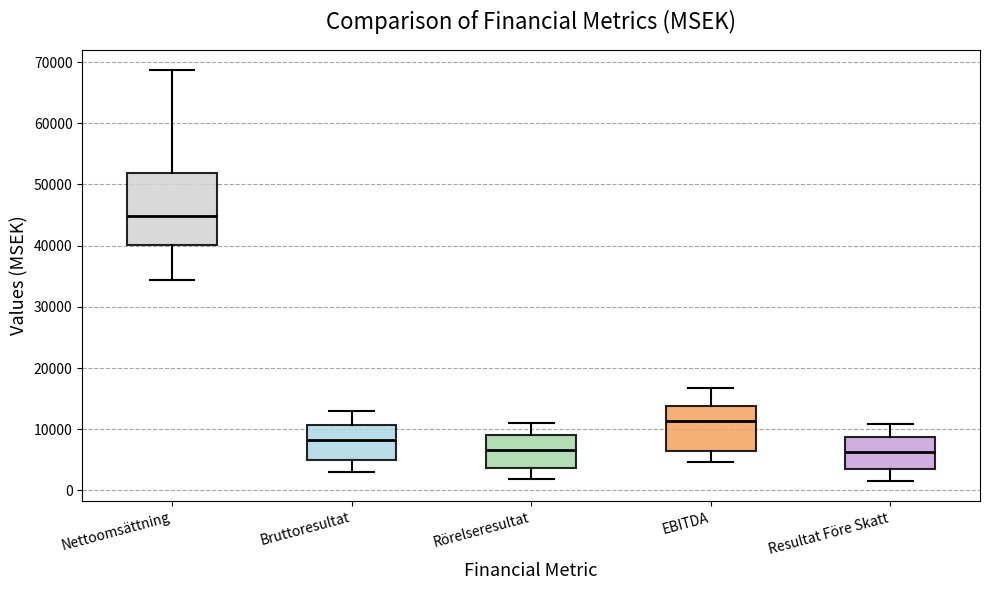

Which box is the tallest, from its lower edge to its upper edge?

Nettoomsättning